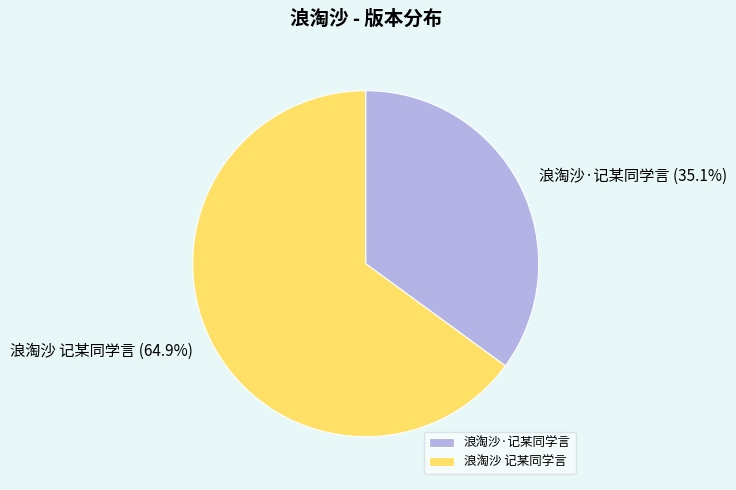

To the nearest percent, what percentage of the pie is 浪淘沙·记某同学言?

35%